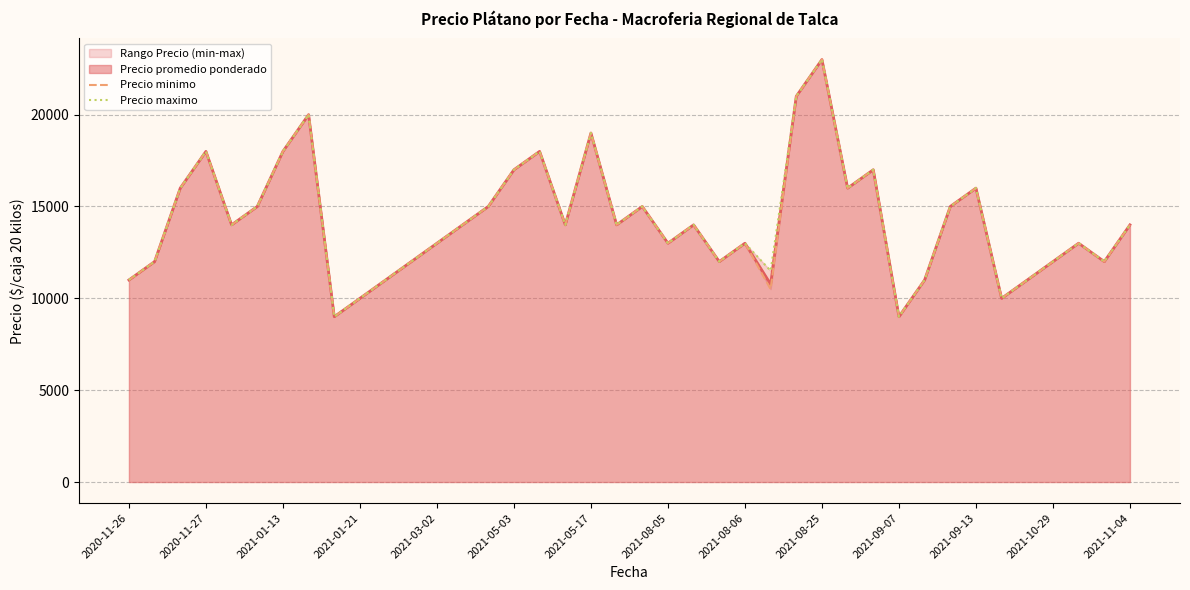

What is the highest value of the Precio promedio ponderado series?

23000